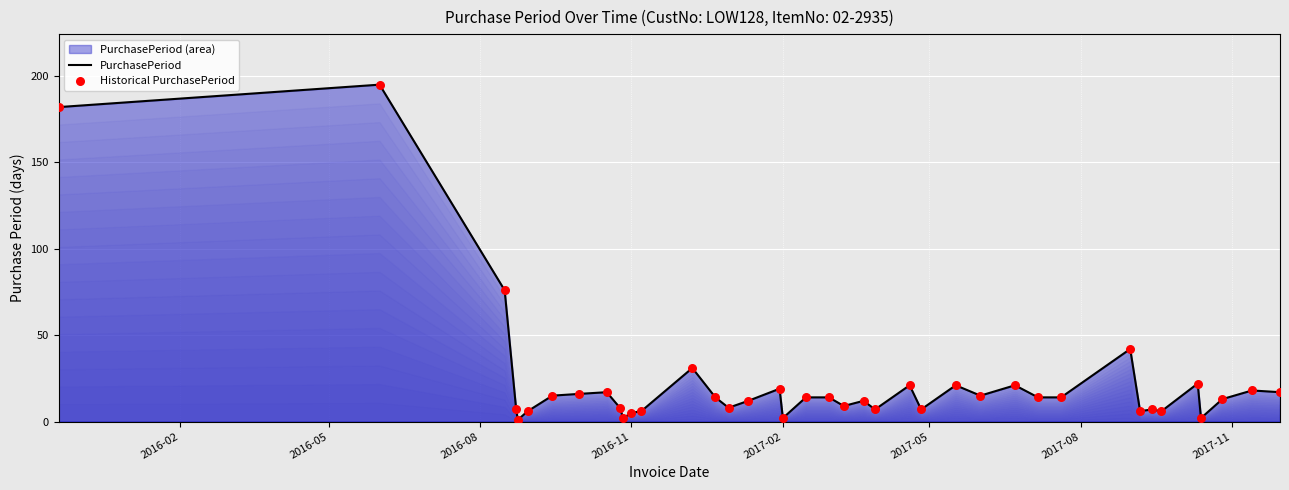

True or false: the data shows 5 at 2016-11.

True